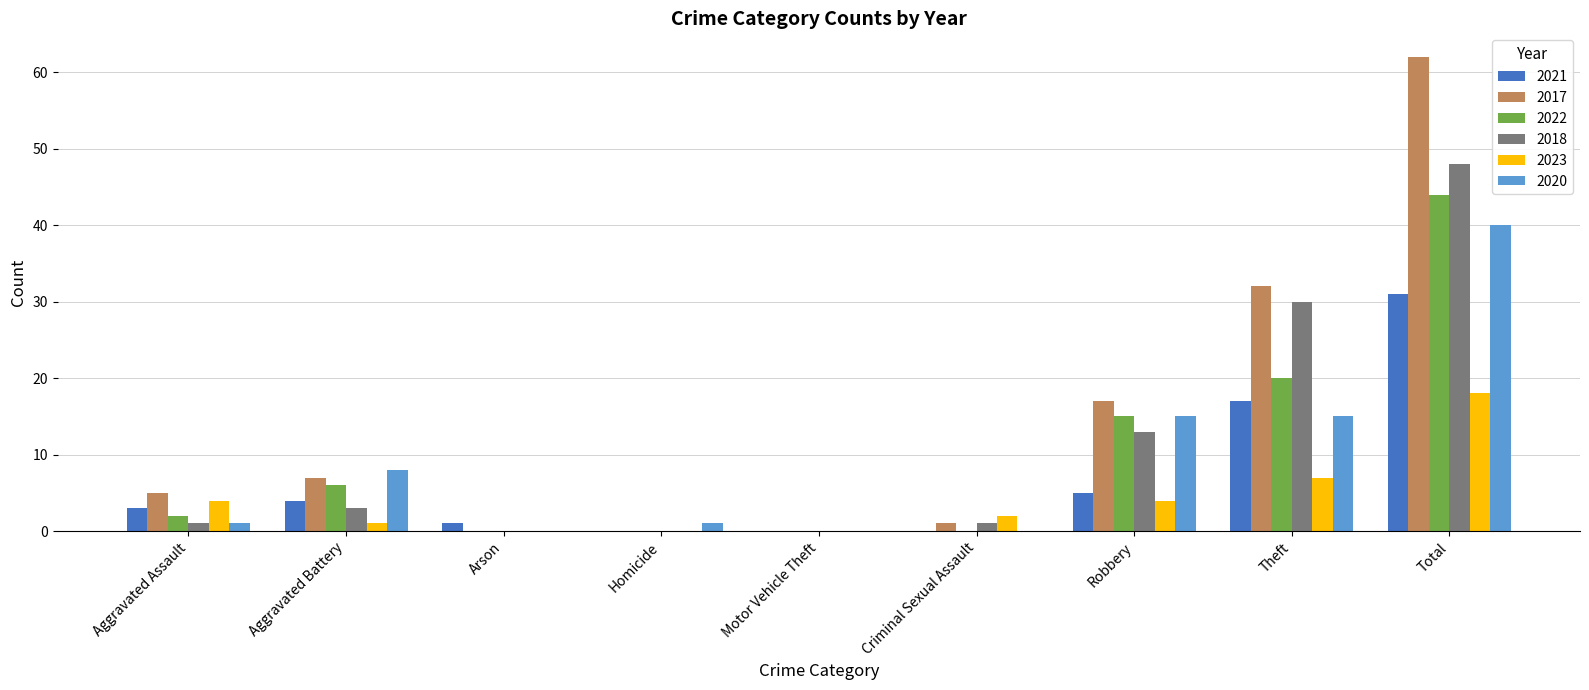

Are the bars grouped side by side (vs. stacked)?

Yes